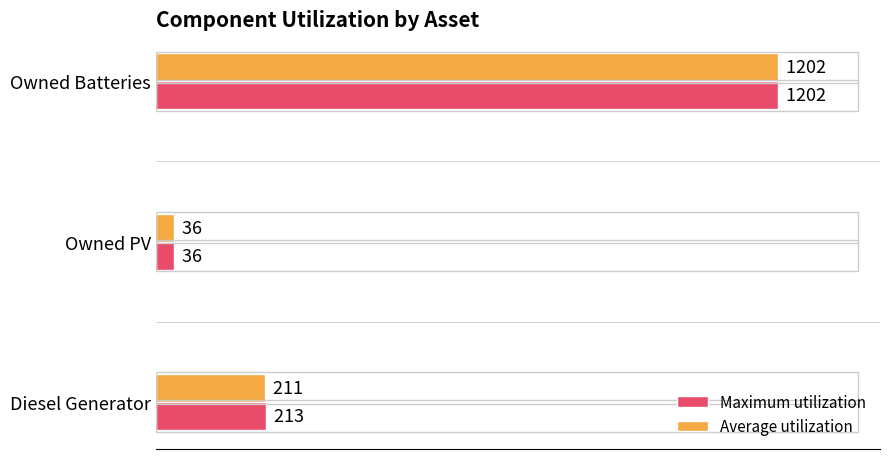

Is it true that Average utilization equals 603 at Owned Batteries?

False